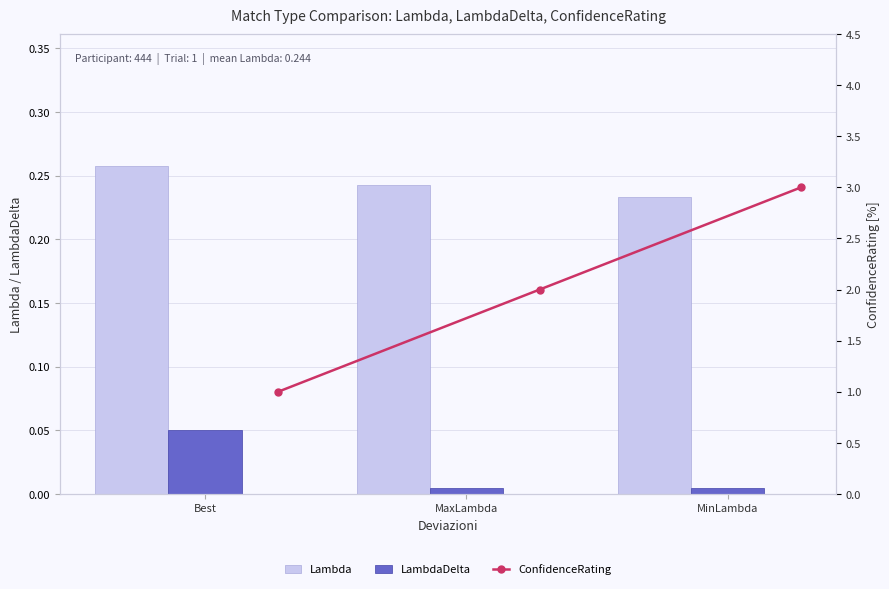

What is the sum of the LambdaDelta values at MaxLambda and Best?

0.1